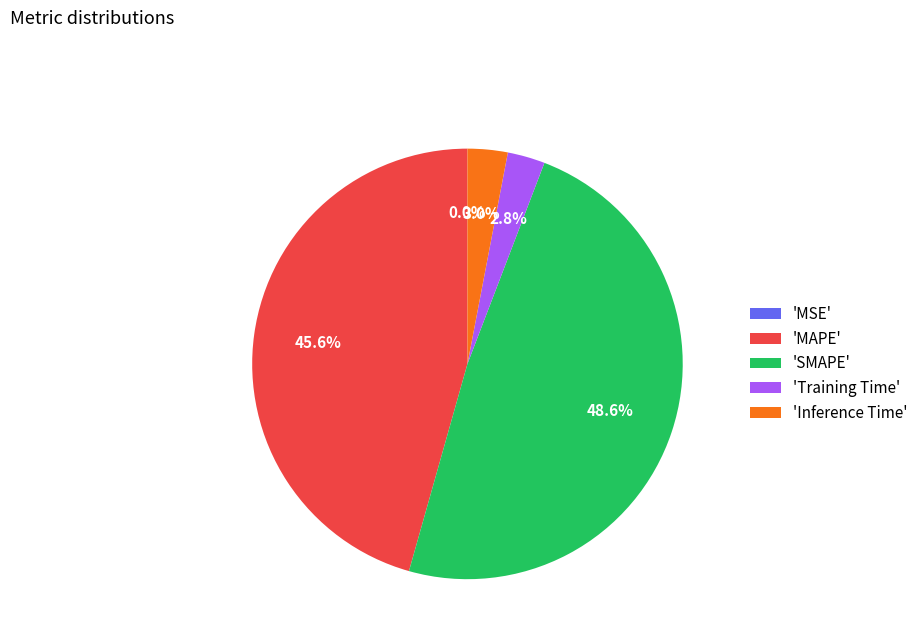

Between 'Inference Time' and 'SMAPE', which is larger?

'SMAPE'